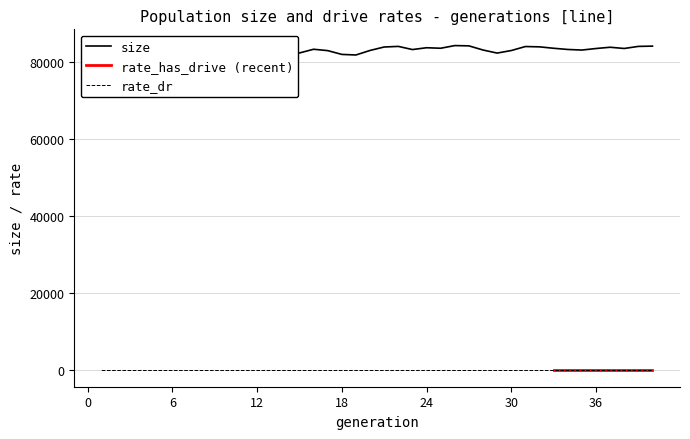

What is the greatest value displayed?

84373.0